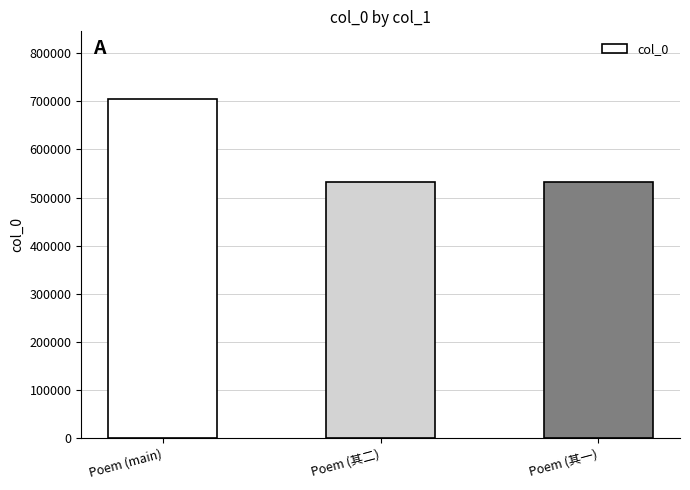

Are the bars grouped side by side (vs. stacked)?

No